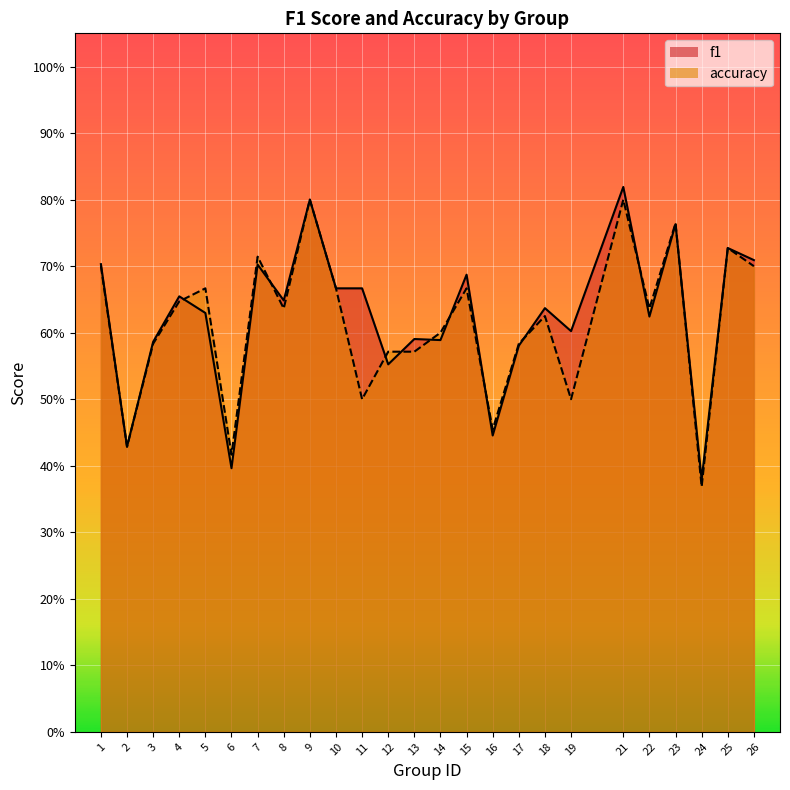

What is the total value across all series at 1?

1.4